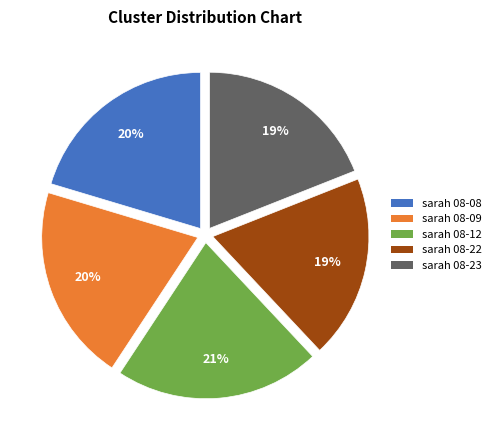

How many segments does this pie chart have?

5